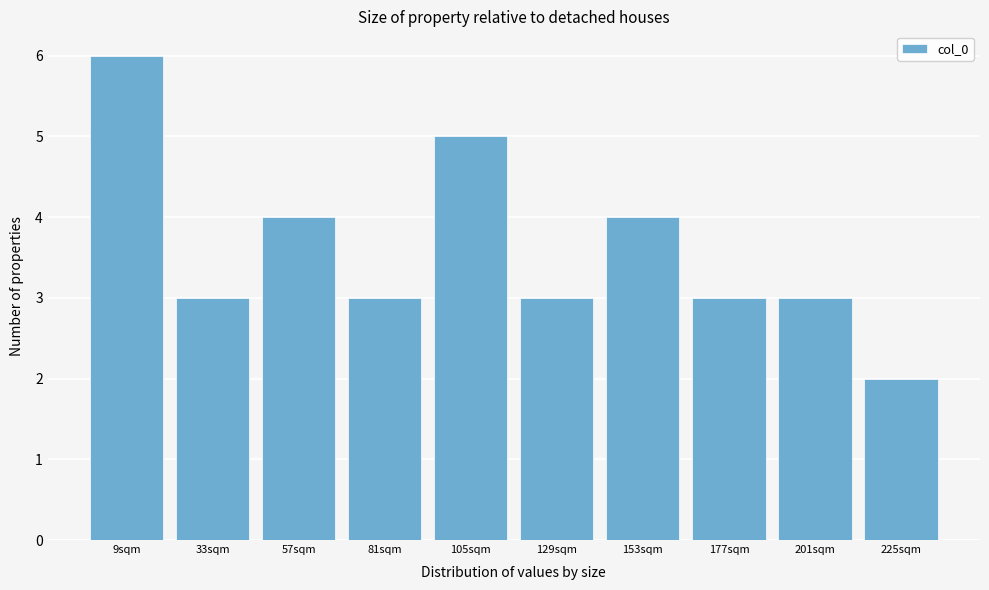

Reading right to left, extract all data points from this chart.

225sqm=2	201sqm=3	177sqm=3	153sqm=4	129sqm=3	105sqm=5	81sqm=3	57sqm=4	33sqm=3	9sqm=6